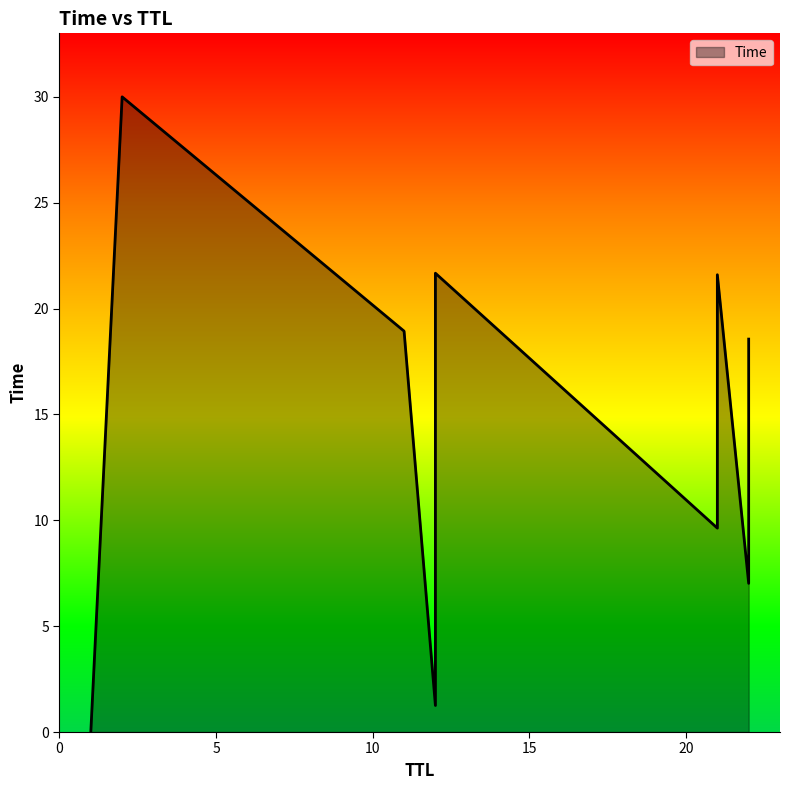

True or false: the data shows 21.6 at 21.

True